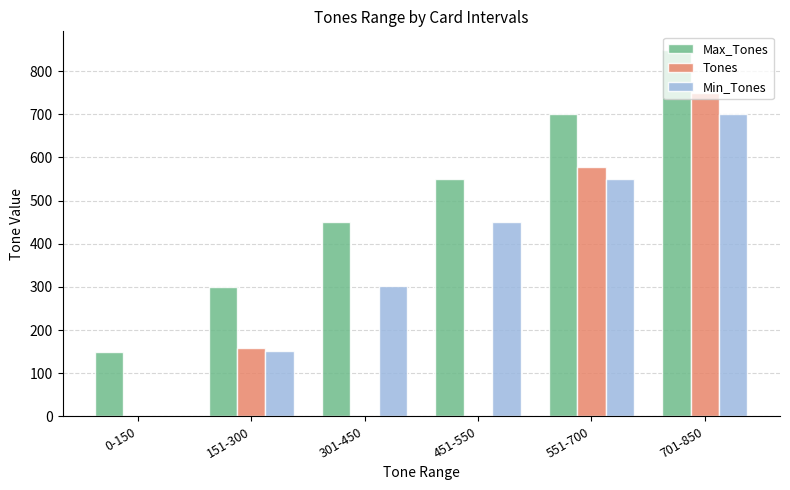

Which series changed the most between 551-700 and 701-850?

Tones